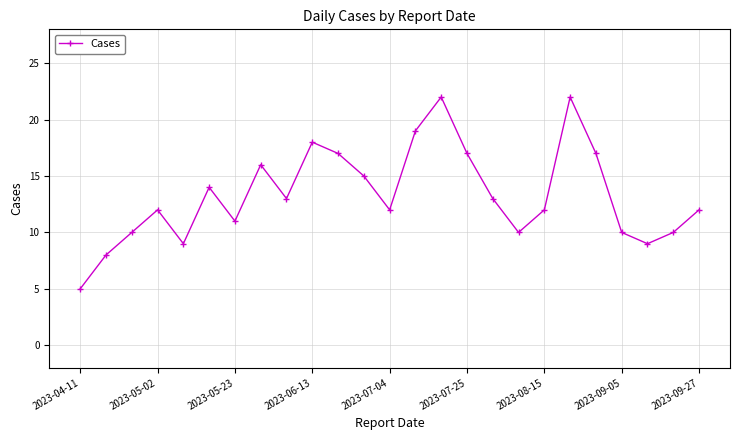

True or false: the data has more than 1 interior local peaks.

True